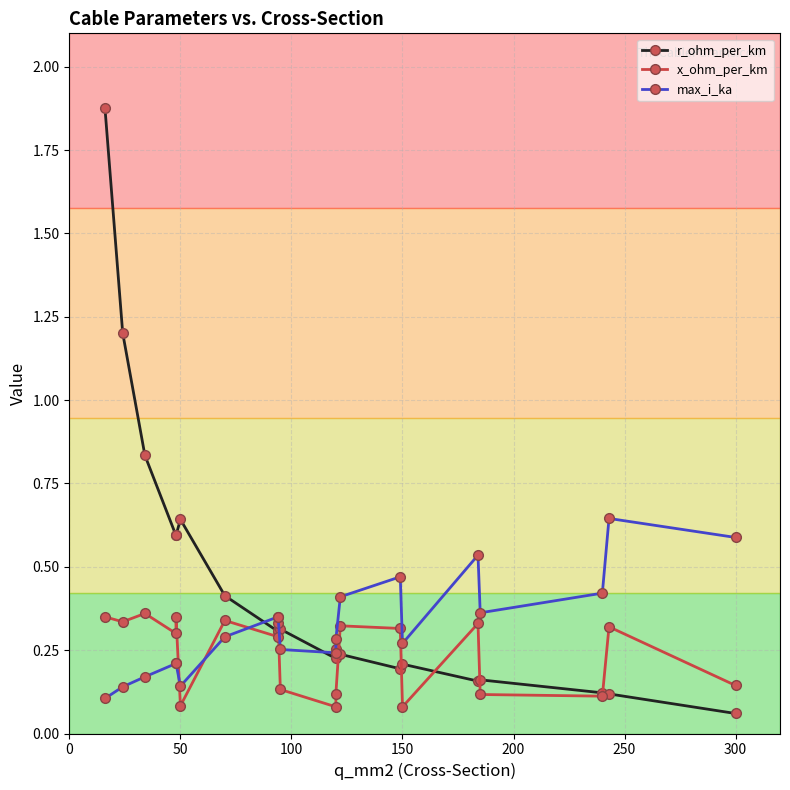

Which series has the widest spread of values?

r_ohm_per_km